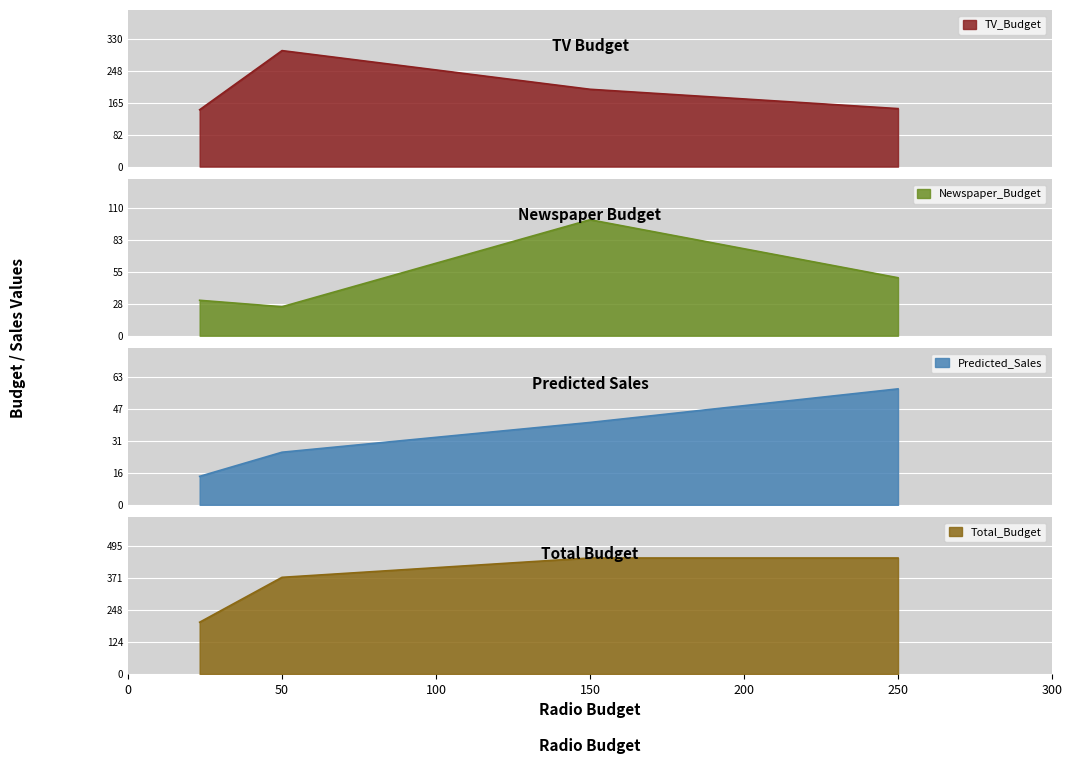

What is the average value of the TV_Budget series?

199.3